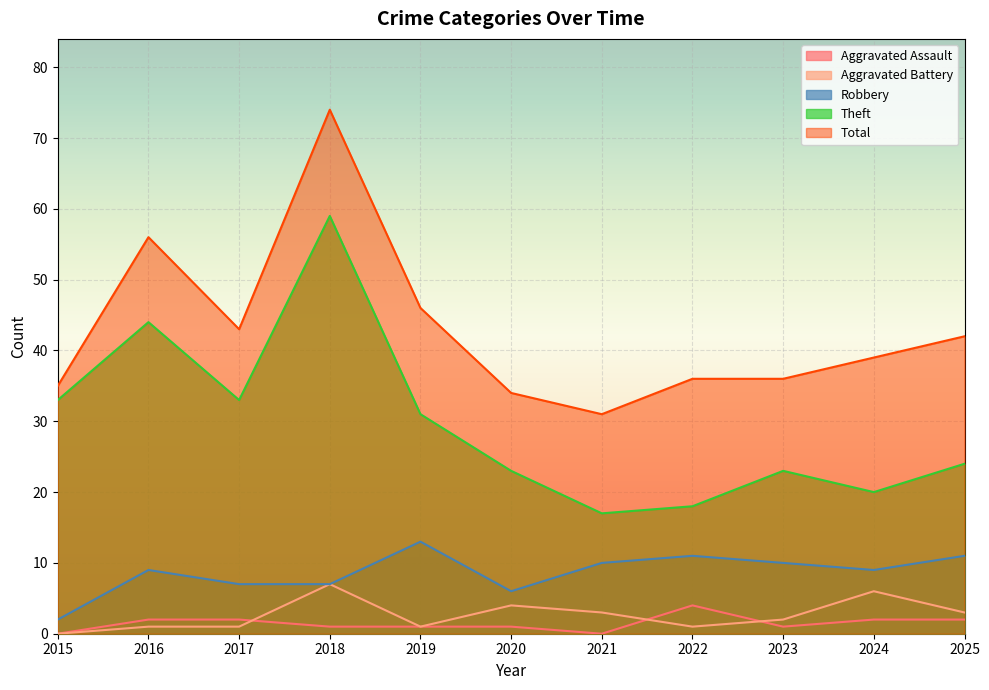

True or false: Aggravated Battery and Total cross at least once.

False